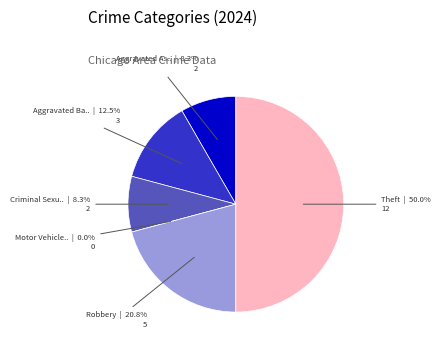

Which slice is the largest?

Theft